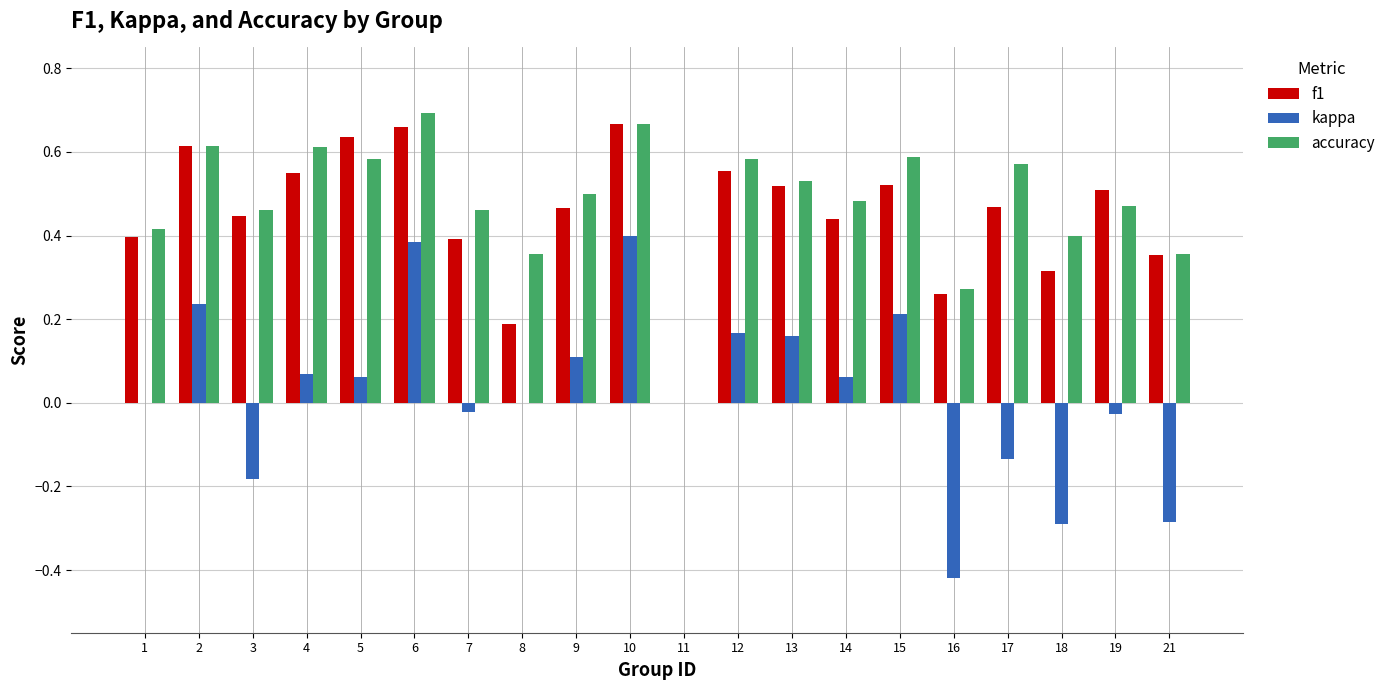

Are the bars grouped side by side (vs. stacked)?

Yes